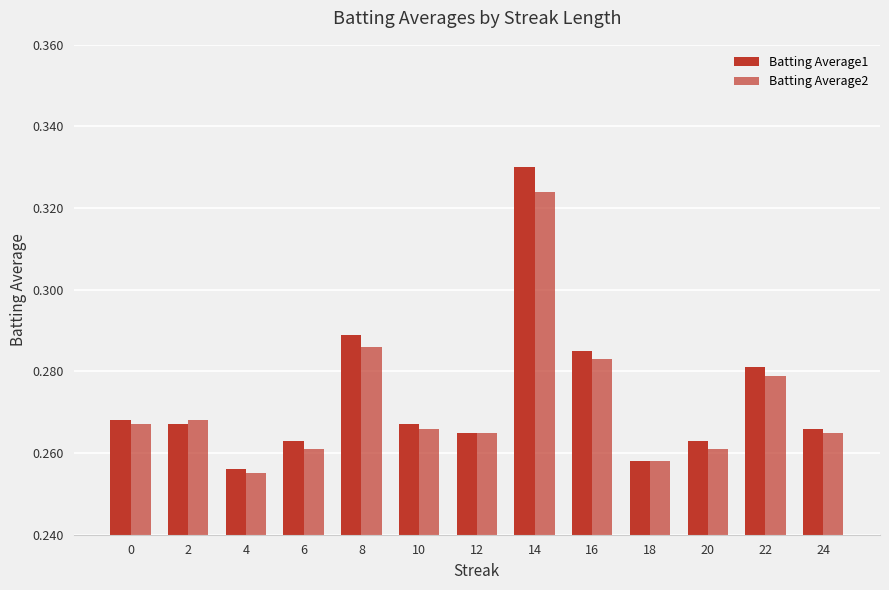

What is the difference between the Batting Average2 values at 6 and 14?

0.1